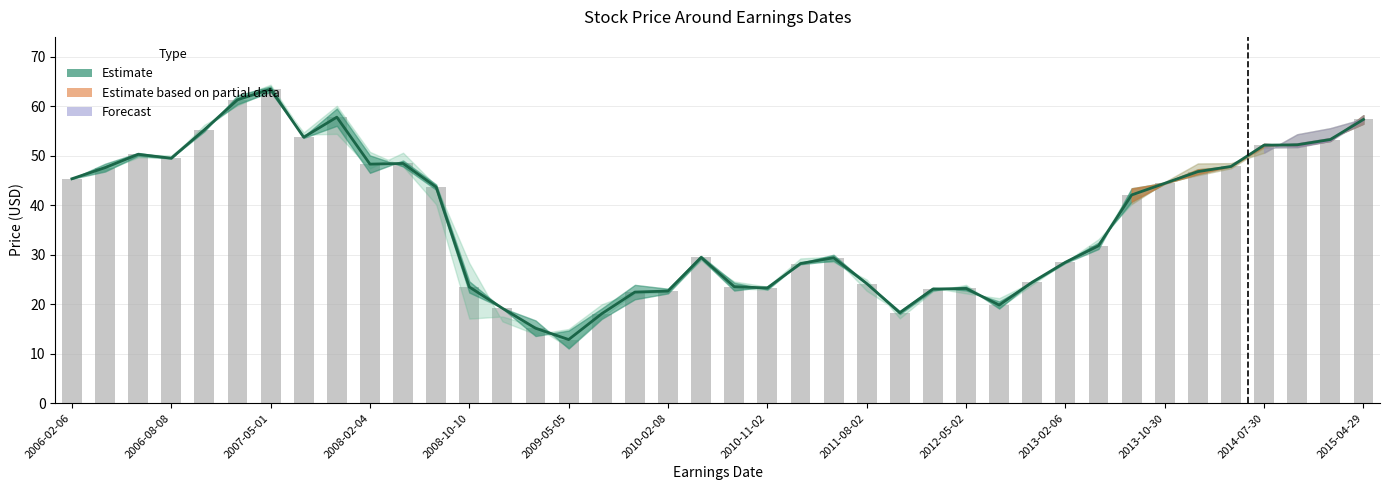

What is the difference between the second highest and second lowest values in the PrevClose series?

46.2